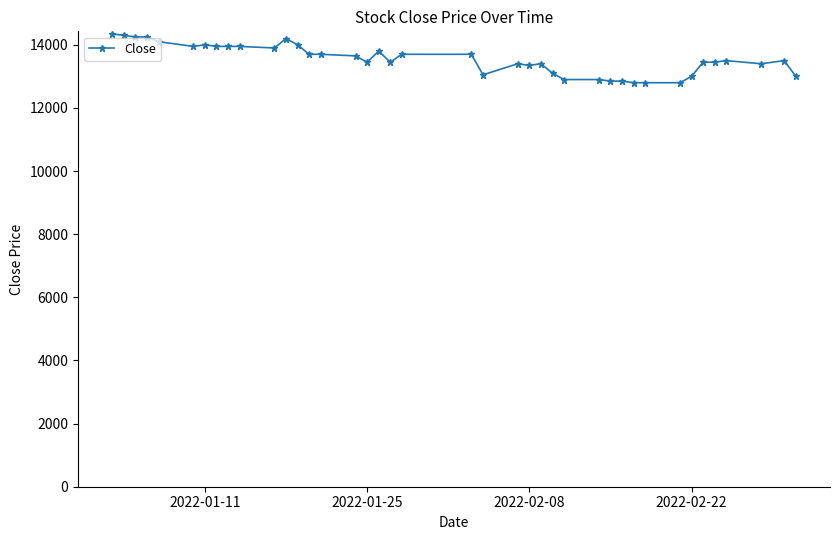

True or false: there are more than 1 points higher than both neighbors.

True